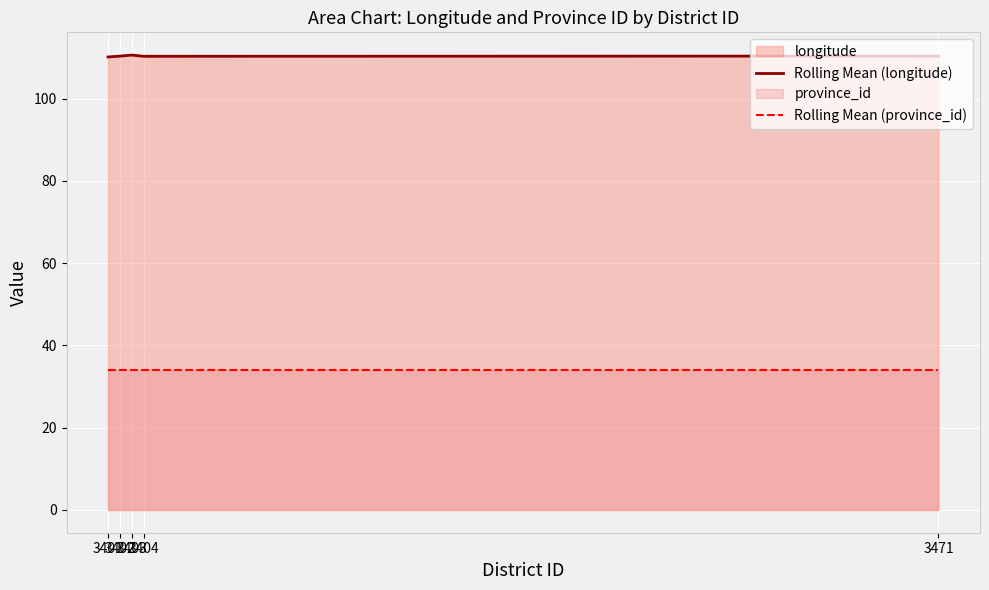

What is the value of the Rolling Mean (longitude) point at the 3rd from the left?

110.6